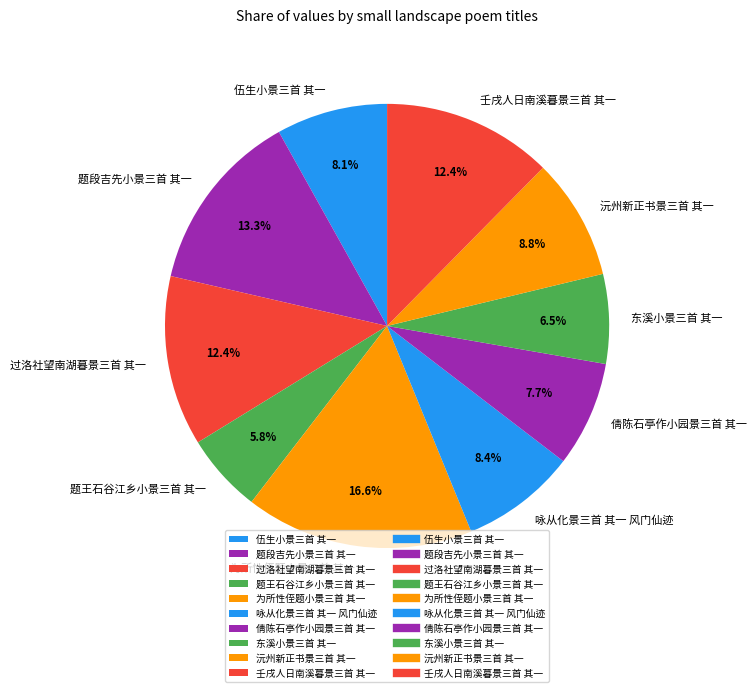

To the nearest percent, what portion does 伍生小景三首 其一 represent?

8%